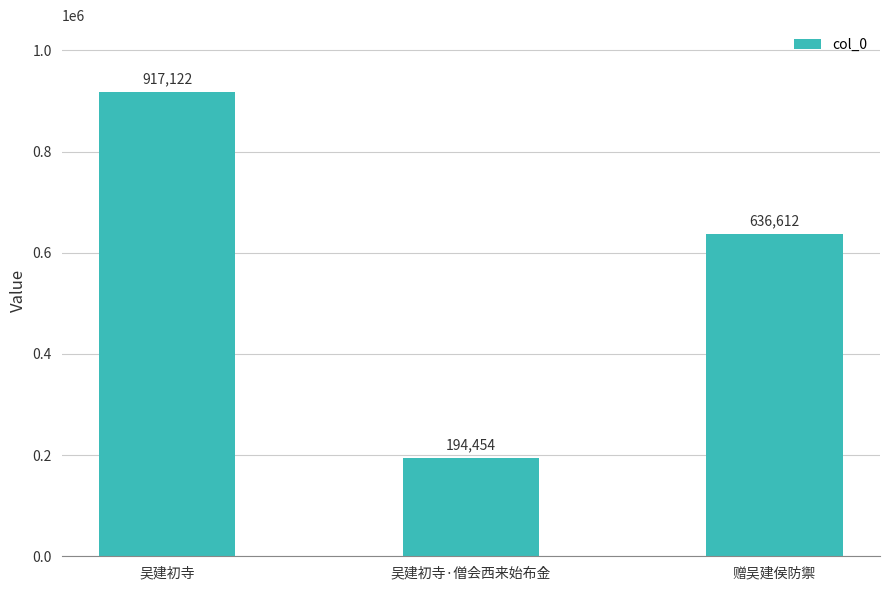

Reading left to right, what are all the values shown in this chart?

吴建初寺=917122	吴建初寺·僧会西来始布金=194454	赠吴建侯防禦=636612